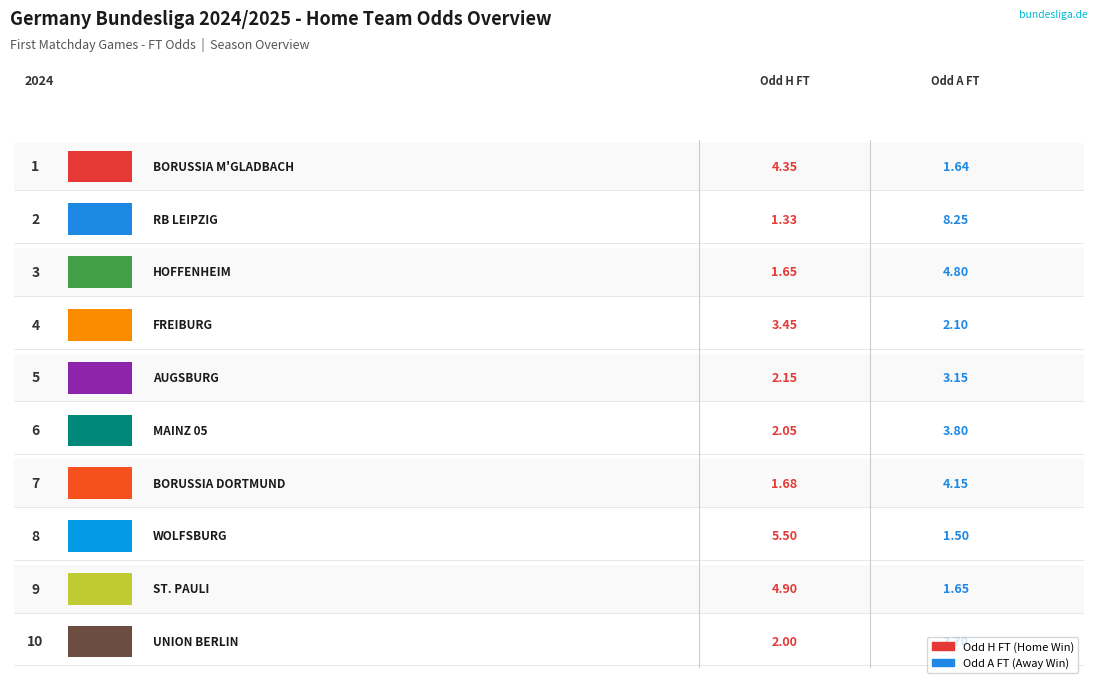

At which category is the sum across all series the highest?

RB Leipzig